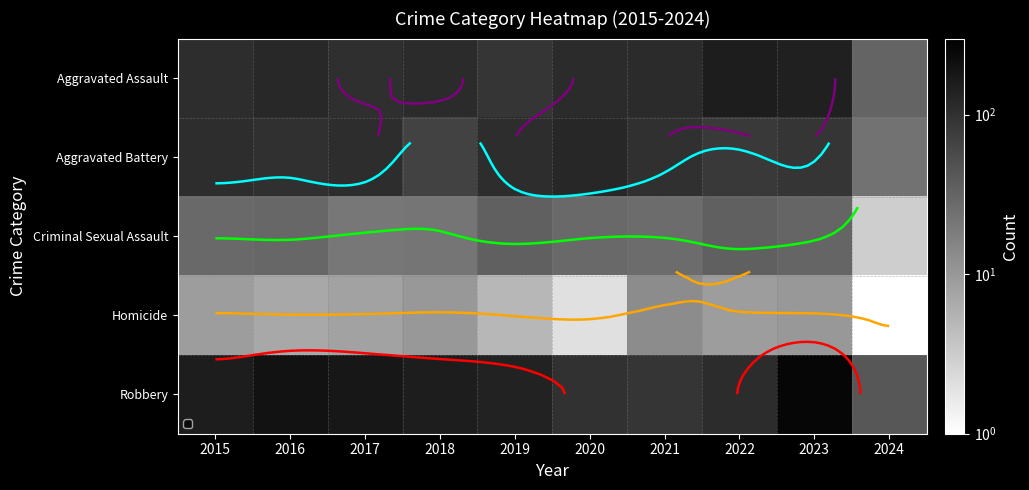

Rank the series at 2020 from lowest to highest value.

Homicide, Criminal Sexual Assault, Robbery, Aggravated Assault, Aggravated Battery